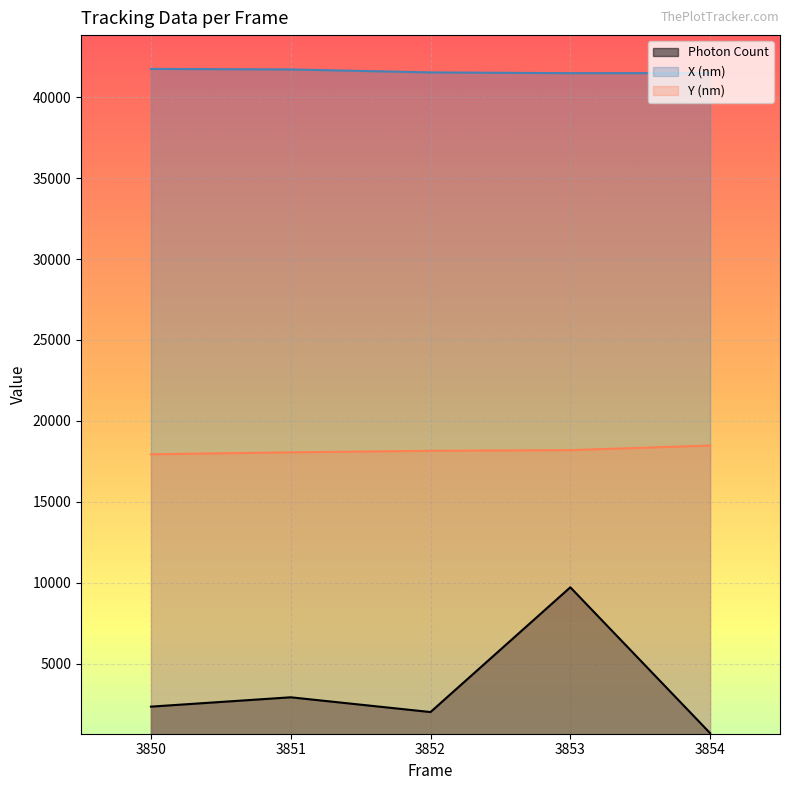

Between 3853 and 3851, which is larger?

3853